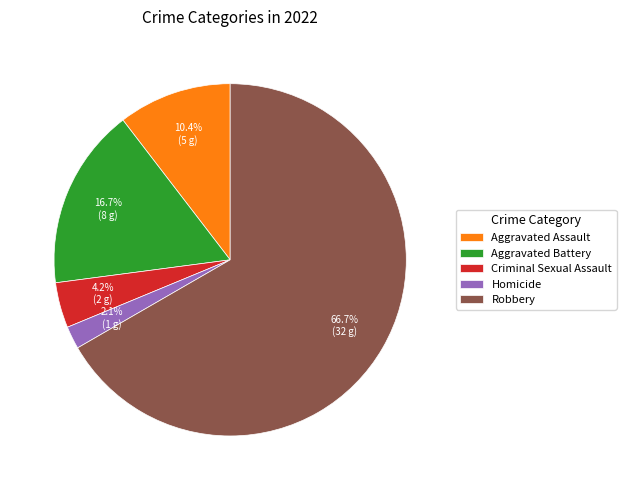

What percentage is the Criminal Sexual Assault slice, to the nearest percent?

4%